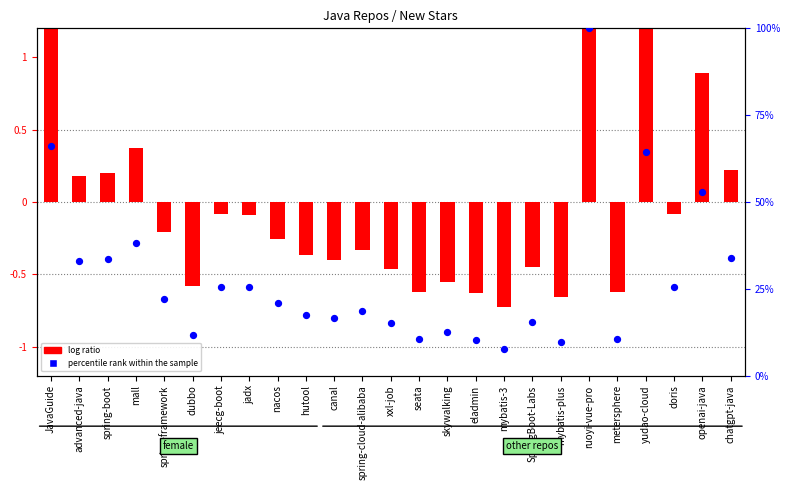

Which series contains the lowest Y value?

log ratio